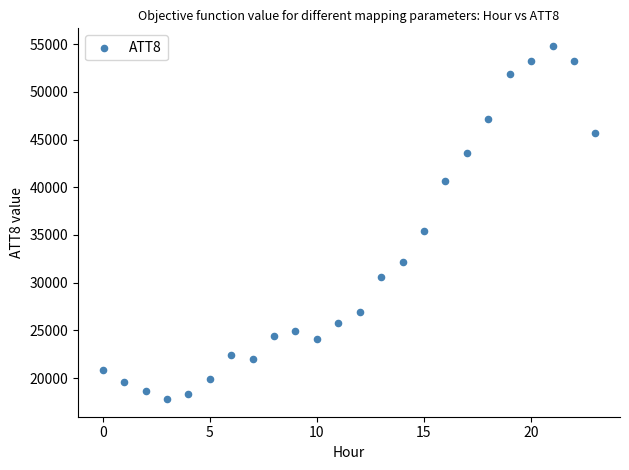

What Y value in the scatter plot is closest to 36300?

35400